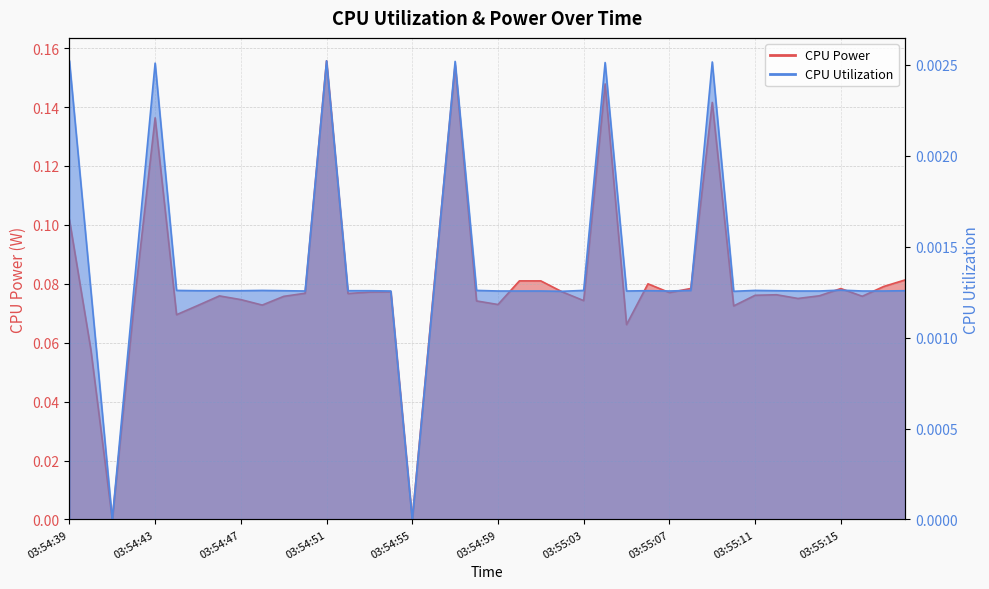

True or false: CPU Utilization and CPU Power cross at least once.

False